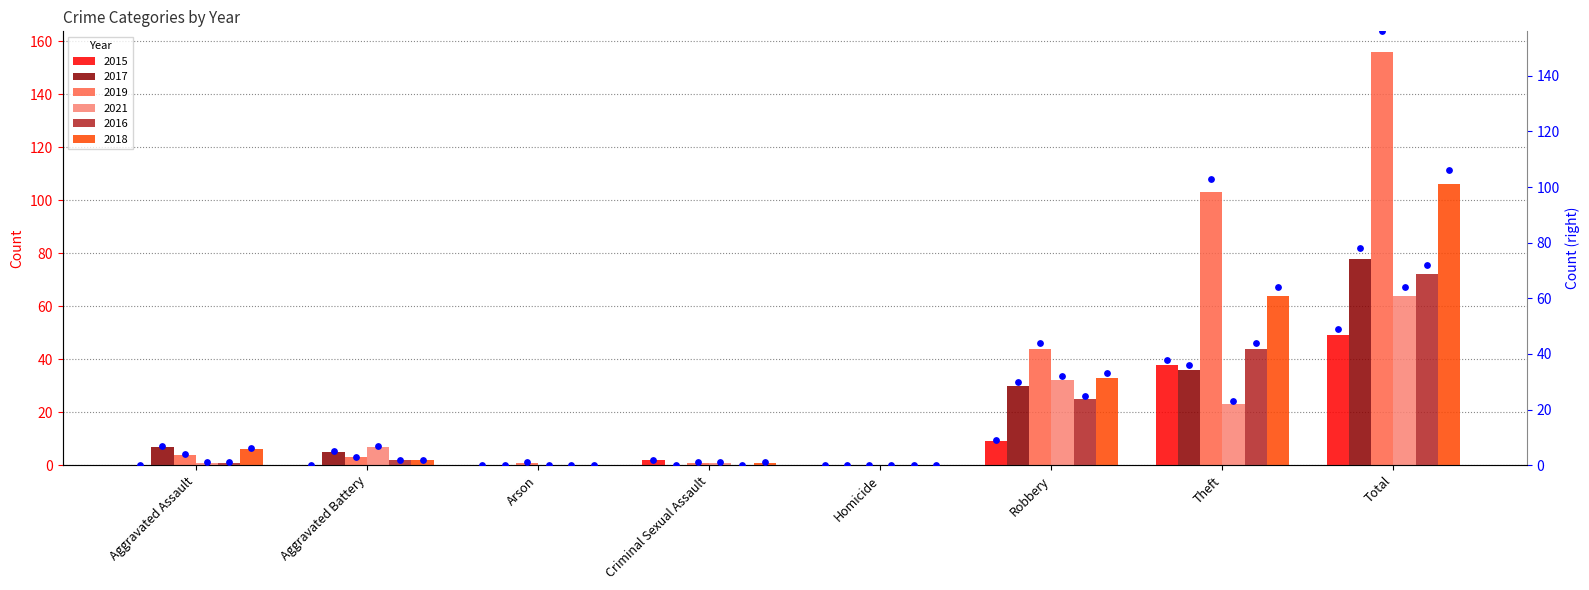

At how many categories does at least one series exceed 135?

1